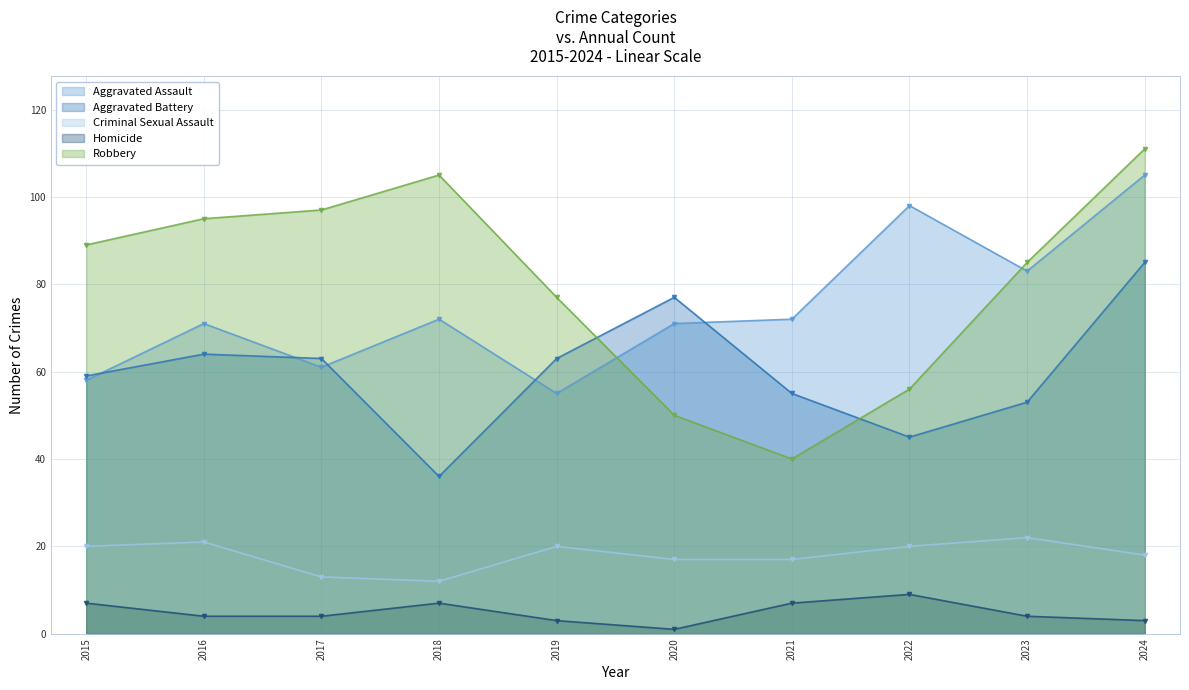

What is the difference between the Aggravated Battery values at 2023 and 2021?

2